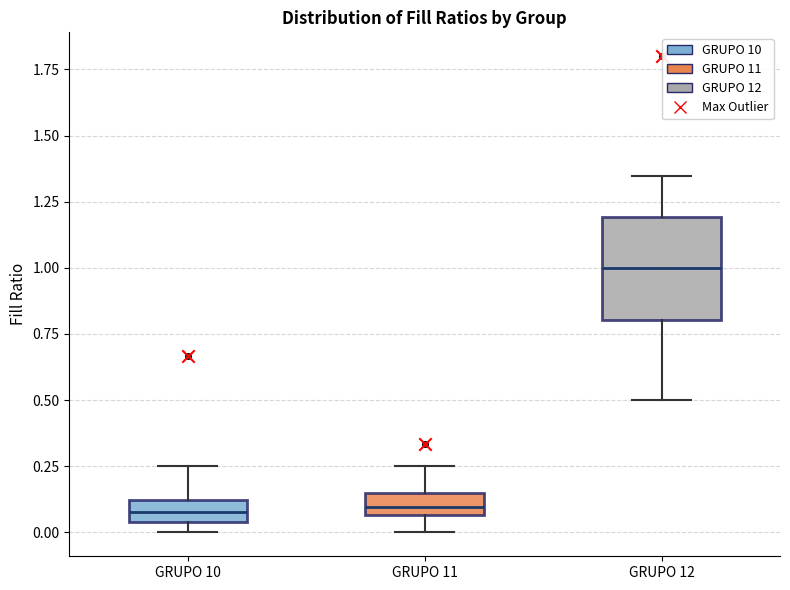

Reading left to right, transcribe this box plot: for each box, give where its median line is, the range the box spans, and where its two whiskers end, as read against the y-axis. The values are not printed on the chart, so give them approximately, as read against the axis.

GRUPO 10: median 0.10 (inside the box), box 0.05 to 0.10, whiskers 0.00 to 0.25
GRUPO 11: median 0.10, box 0.05 to 0.15, whiskers 0.00 to 0.25
GRUPO 12: median 1.00, box 0.80 to 1.20, whiskers 0.50 to 1.35